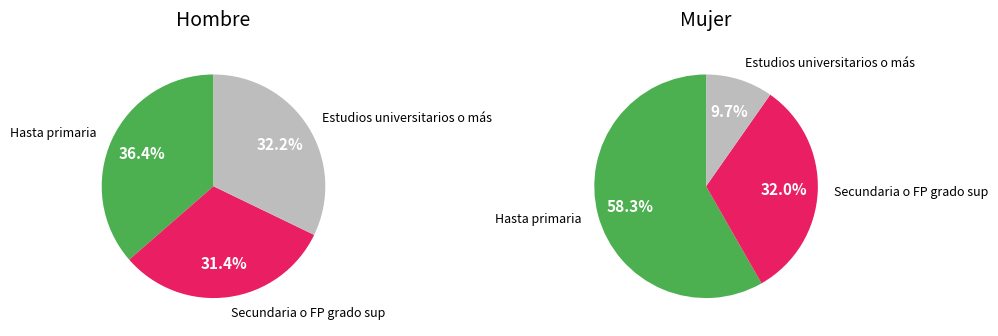

Which series has the largest range (max minus min)?

Mujer